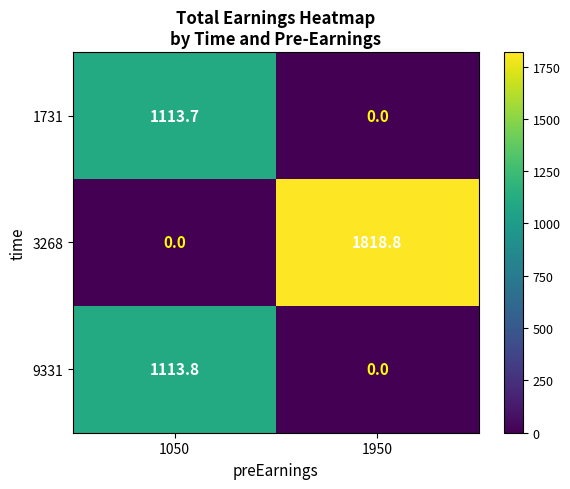

Read the 9331 value at 1050.

1113.8